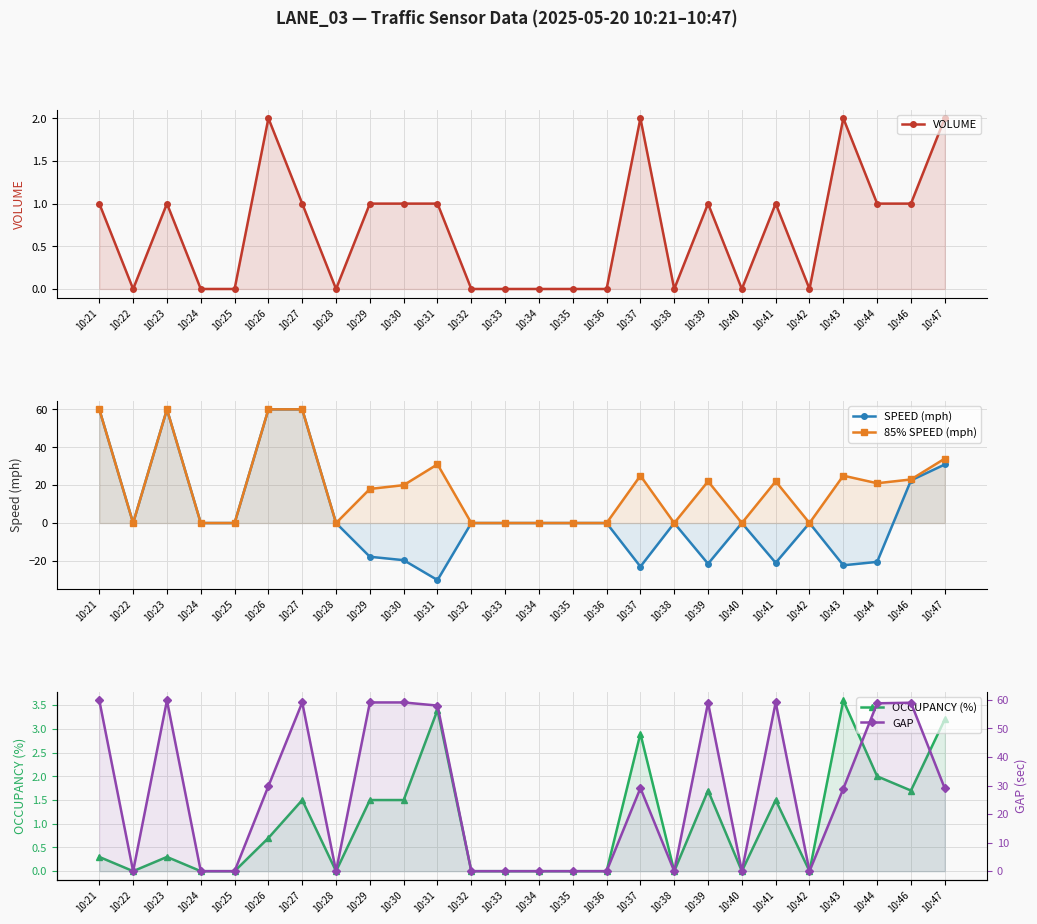

Which has a higher value, 10:22 or 10:29?

10:29